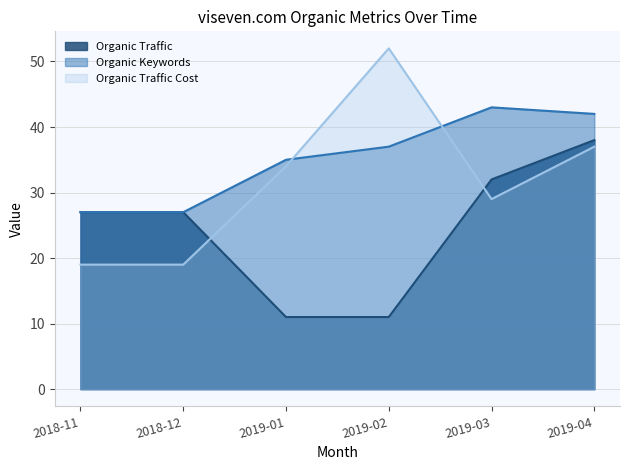

What is the label of the 5th point from the right?

2018-12